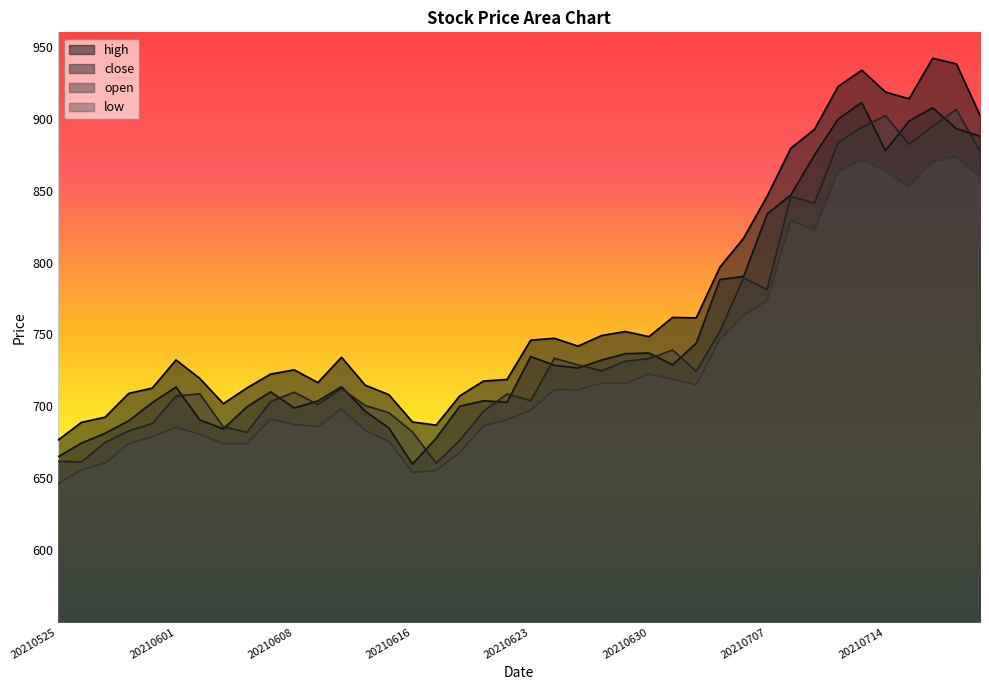

Reading right to left, extract all data points from this chart.

high: 902.4	938.1	942.0	913.8	918.5	933.7	922.4	892.6	879.4	846.2	816.9	796.7	761.5	761.8	748.5	752.0	749.2	741.9	747.3	746.0	718.7	717.6	707.3	687.0	689.1	708.2	714.7	734.2	716.5	725.4	722.5	712.8	701.9	719.5	732.3	712.8	709.0	692.5	688.9	676.4
close: 887.8	893.0	907.6	898.4	877.7	911.2	899.7	874.7	847.0	833.8	790.2	788.2	743.9	728.9	737.1	736.6	732.2	726.7	728.6	734.7	702.9	703.9	700.1	677.9	659.9	685.0	696.7	713.6	703.8	698.9	710.1	699.7	684.4	690.7	713.5	702.7	690.0	681.3	674.5	664.8
open: 877.4	906.4	894.7	882.1	902.1	893.9	883.4	841.1	846.0	781.3	789.2	752.1	724.4	739.2	733.1	731.4	724.7	728.9	733.5	703.9	708.7	696.5	676.4	660.5	682.3	695.6	700.6	712.4	701.3	709.9	703.3	682.0	685.8	708.8	707.1	688.1	683.0	674.9	661.4	661.9
low: 859.5	873.5	870.2	852.8	863.6	871.5	863.0	822.6	829.4	773.5	763.4	746.8	714.9	719.1	722.4	715.8	716.1	711.5	711.7	697.4	690.7	686.5	668.0	655.6	654.0	675.8	683.3	698.2	685.9	687.4	691.1	674.2	674.0	680.8	685.5	679.0	674.0	660.5	655.8	646.2